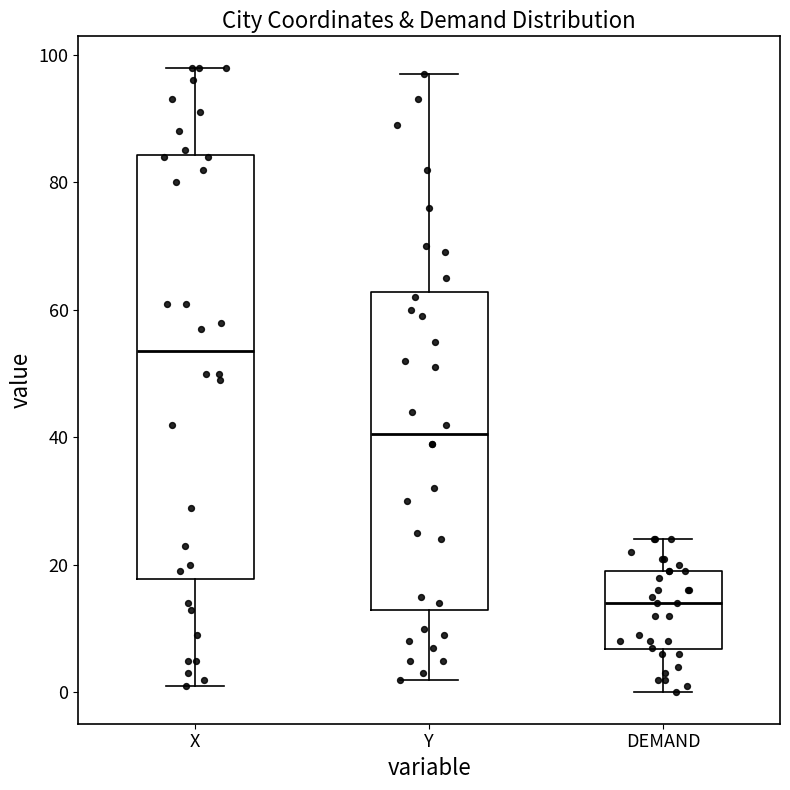

Which box's median line is the lowest?

DEMAND